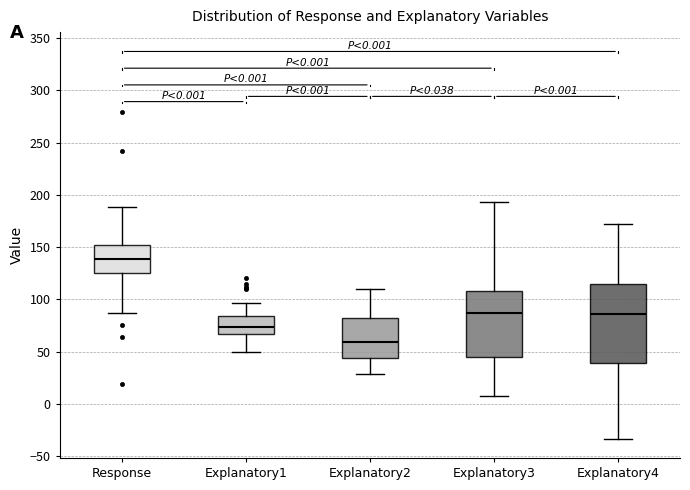

Which box has the lowest median line?

Explanatory2